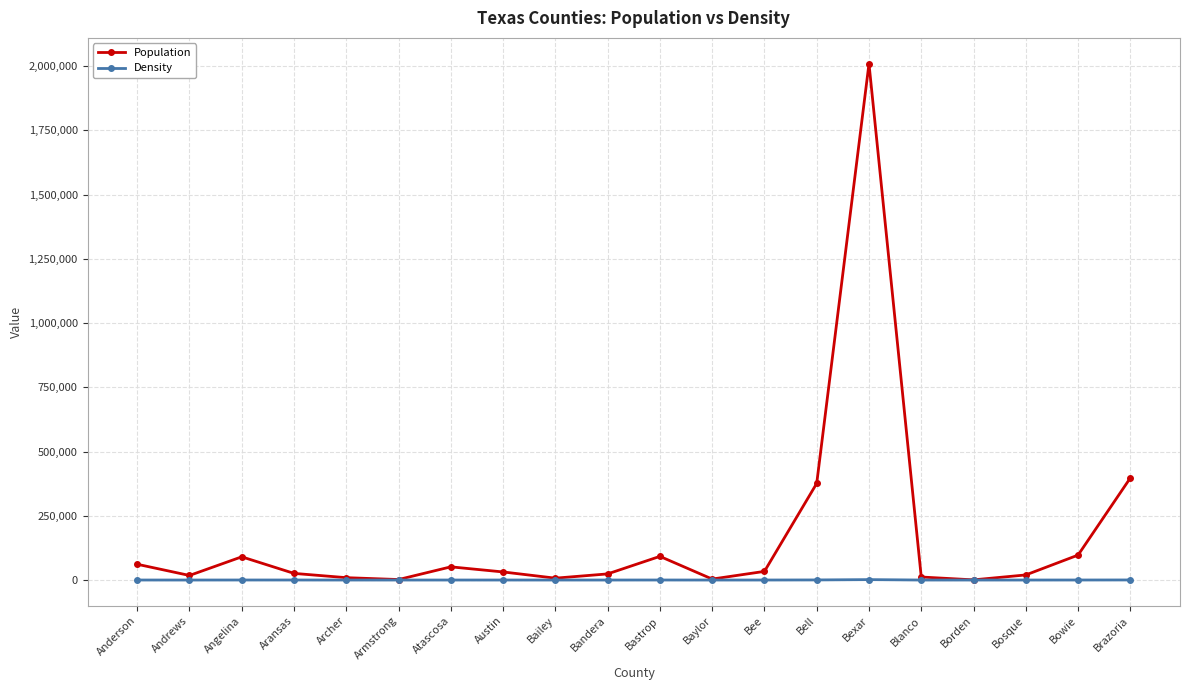

True or false: Population has more than 2 points higher than both neighbors.

True